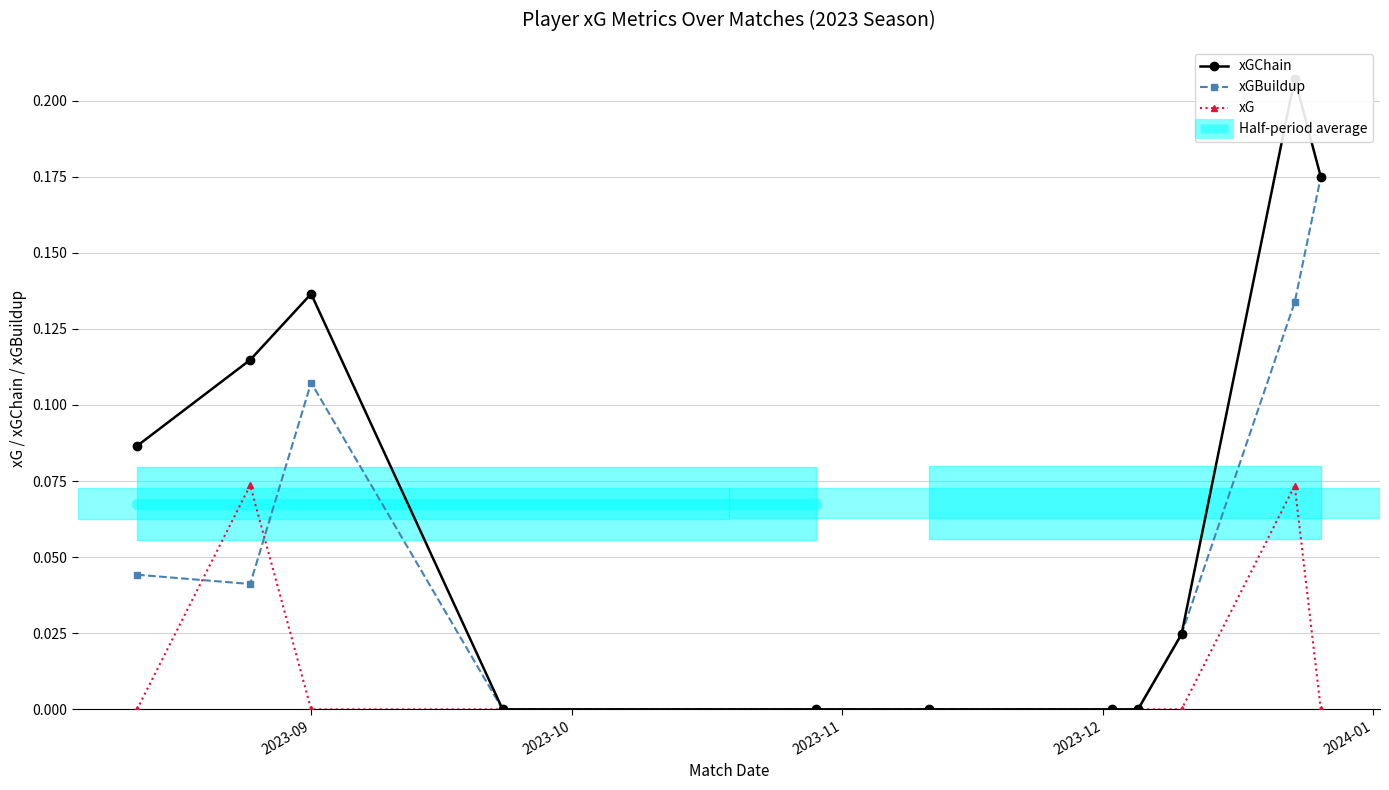

True or false: xGChain and xGBuildup cross at least once.

False